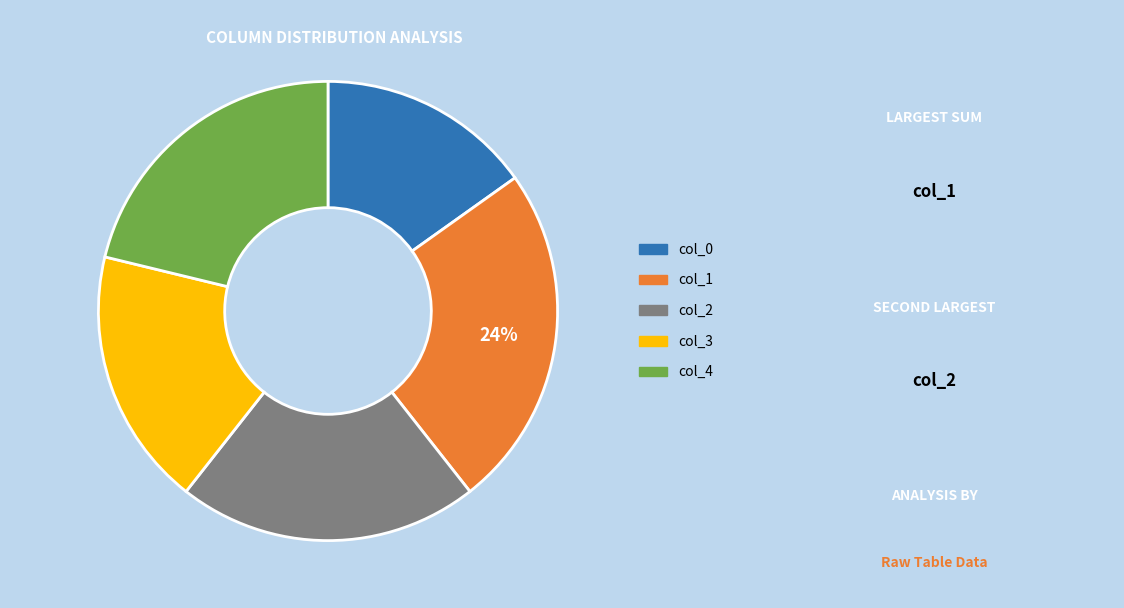

Which has a higher value, col_4 or col_3?

col_4